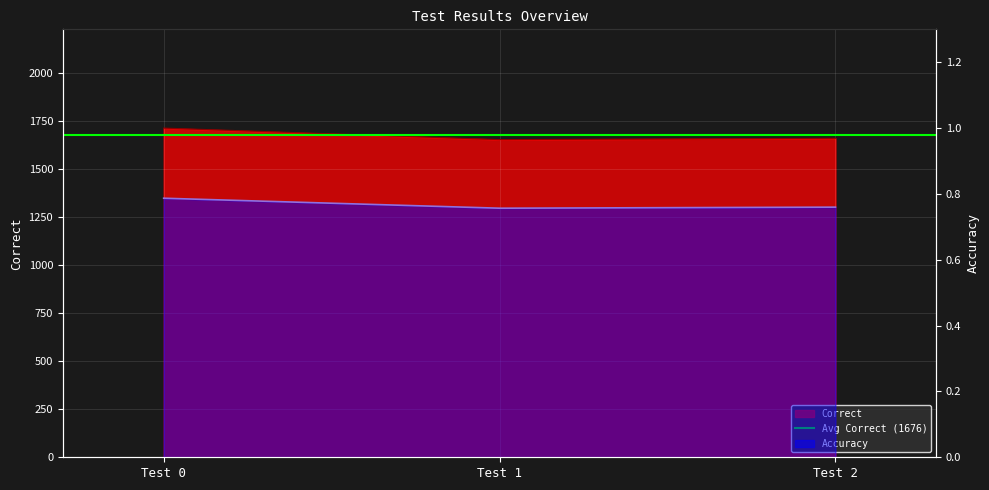

What is the value of the Accuracy point at the 1st from the left?

0.8